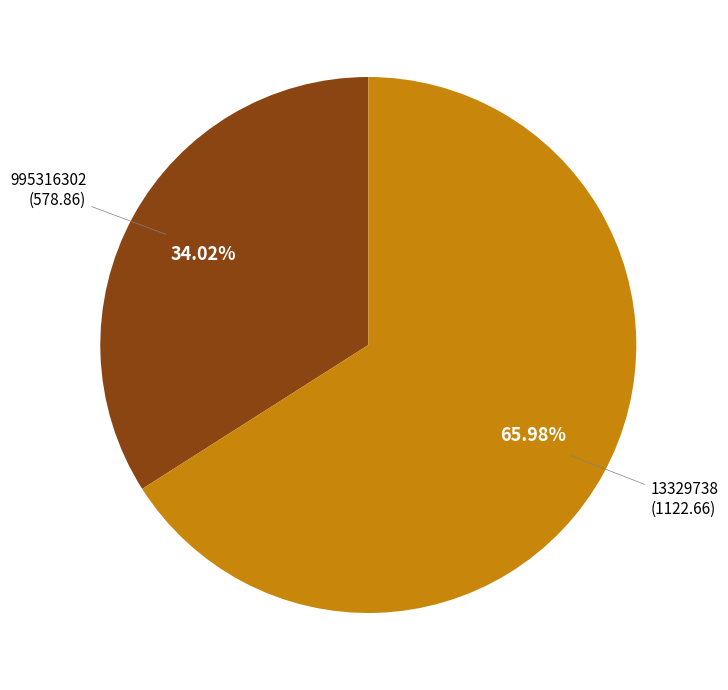

Is there a majority slice in this chart?

Yes